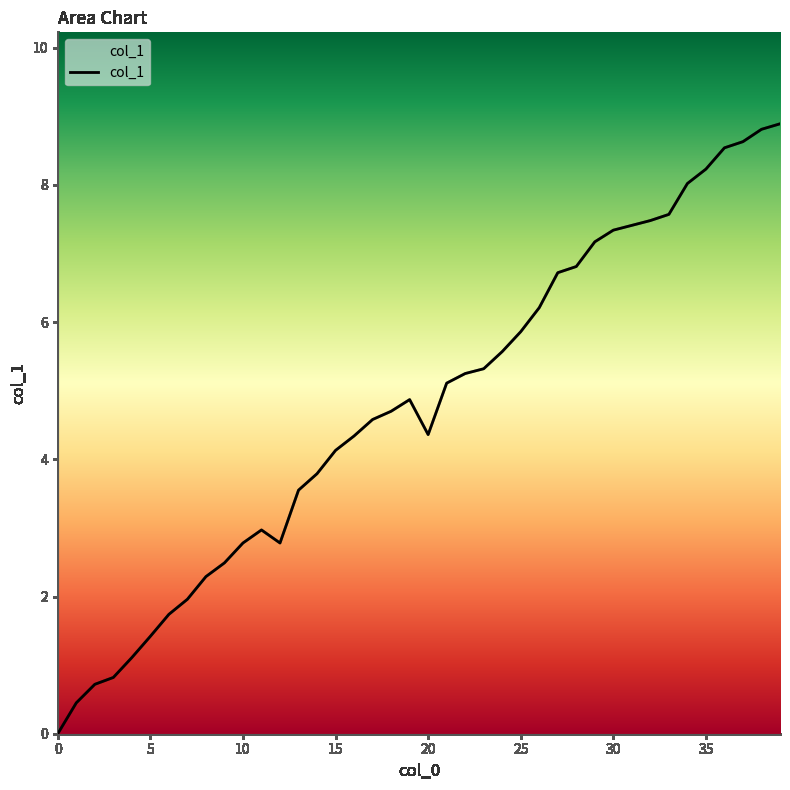

What is the difference between the maximum and minimum values?

8.9